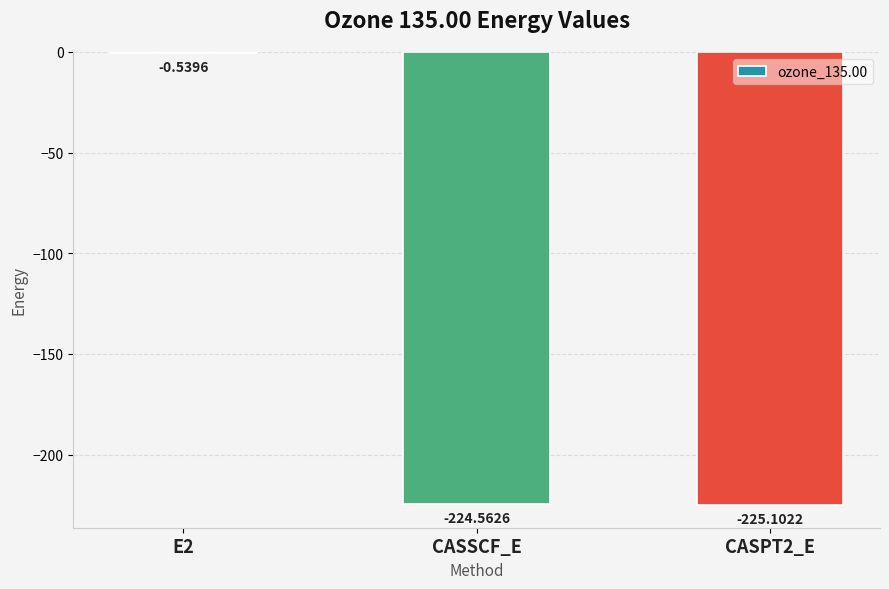

What is the sum of all values?

-450.2